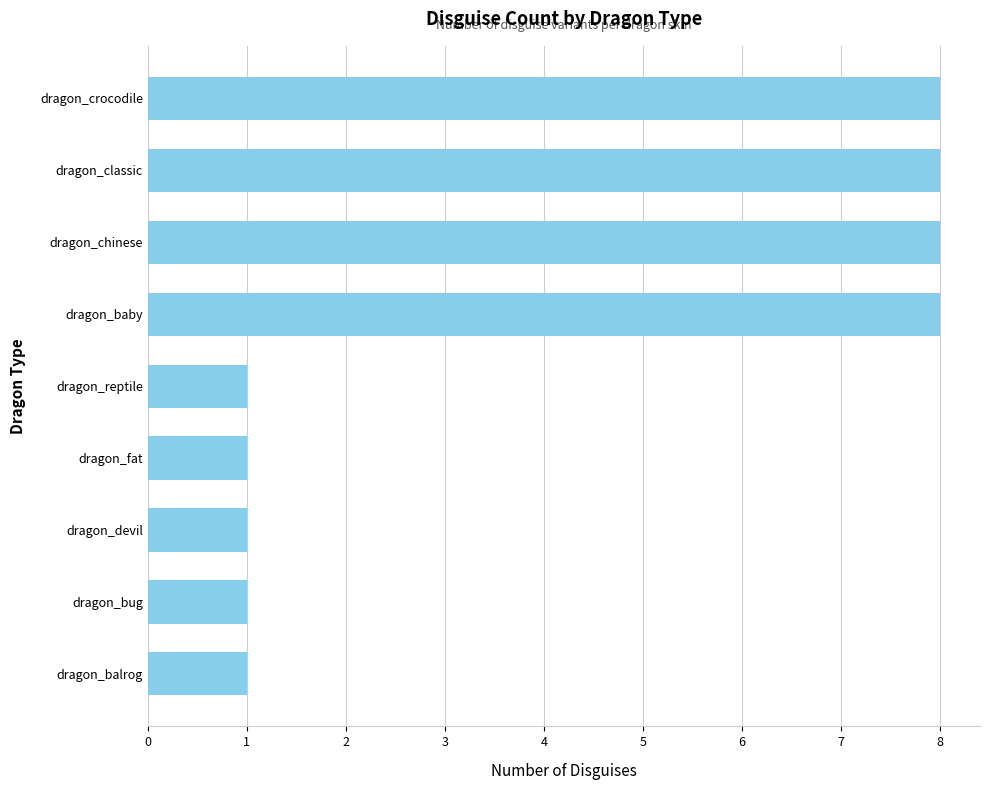

What is the difference between the maximum and minimum values?

7